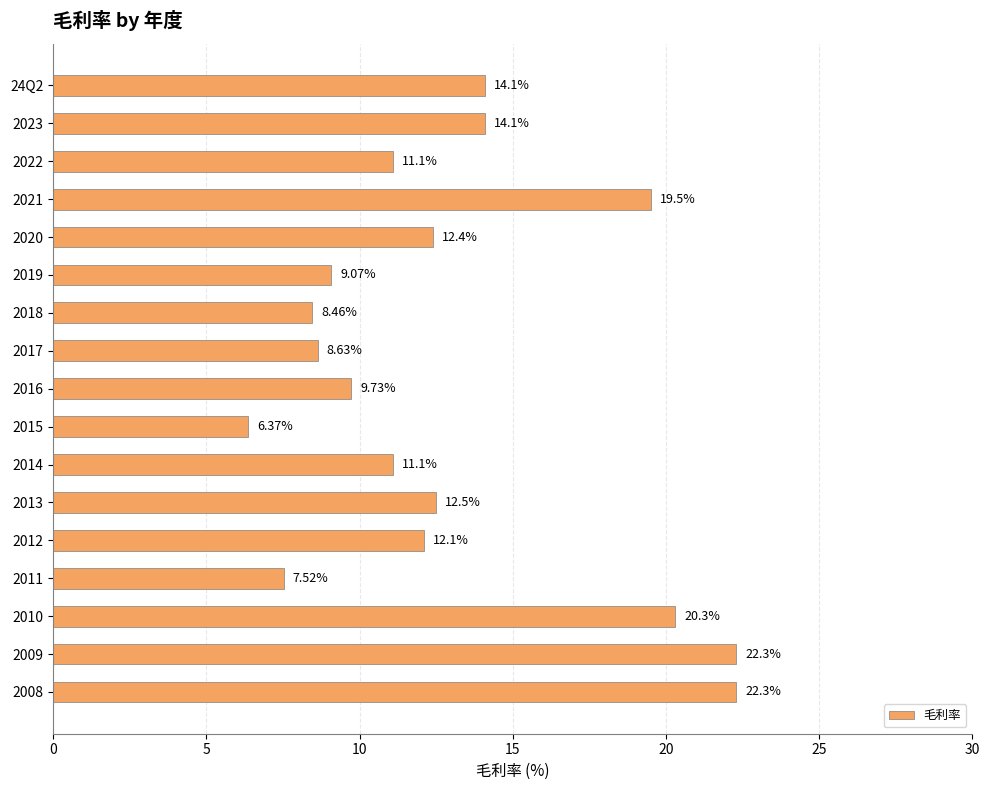

What is the smallest value displayed?

6.4